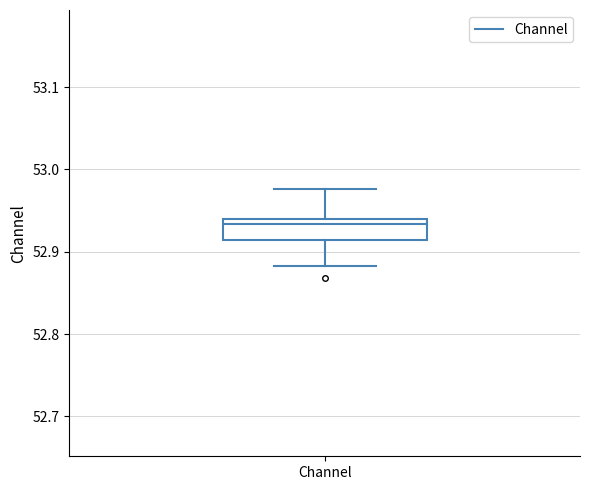

Read this box plot against the y-axis: the position of the median line, the range covered by the box, and the ends of both whiskers. The values are not printed on the chart, so give them approximately, as read against the axis.

median 52.93, box 52.91 to 52.94, whiskers 52.88 to 52.98